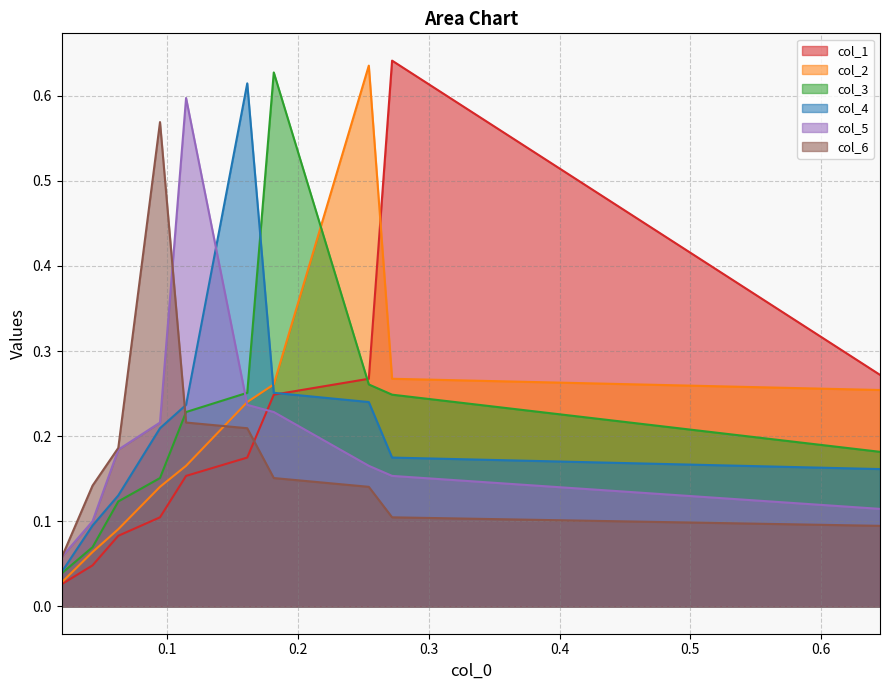

The value of col_5 at 0.5 is 0.3. True or false?

False